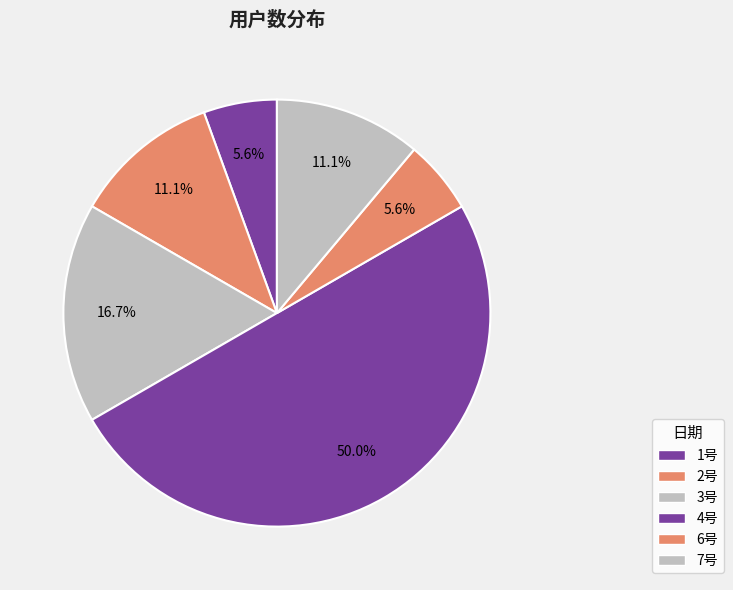

Does any single category account for the majority?

No